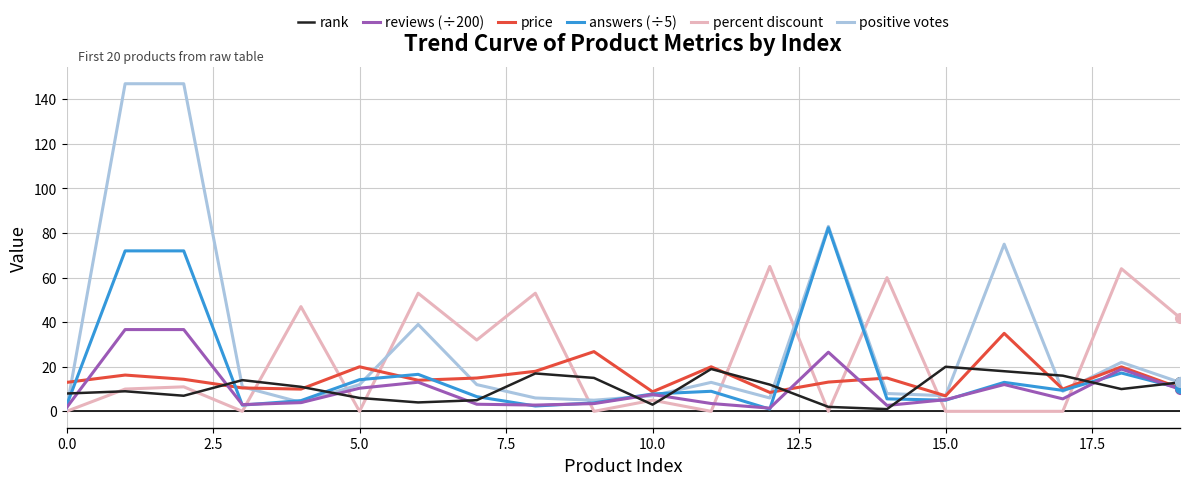

What is the greatest value displayed?

147.0